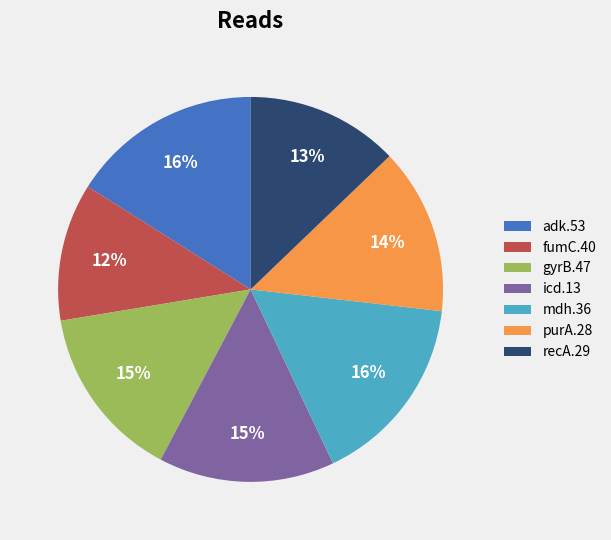

Which slice is the smallest?

fumC.40